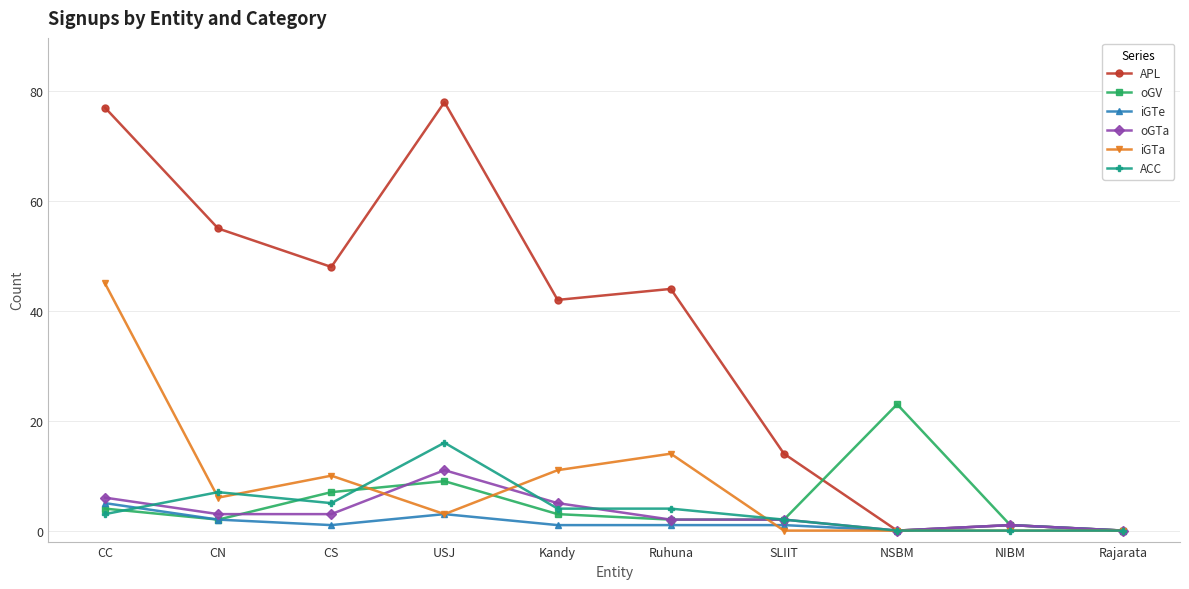

What is the total value across all series at CC?

140